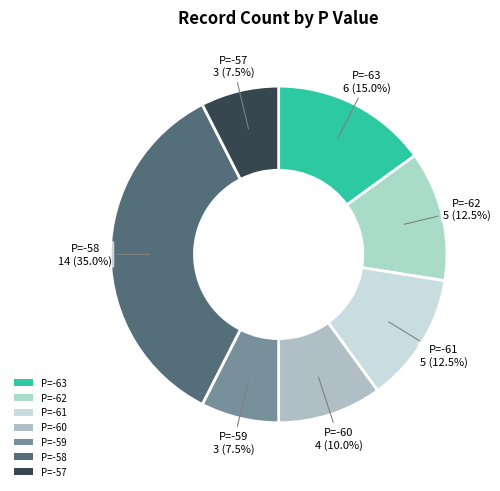

Between P=-60 and P=-62, which is larger?

P=-62